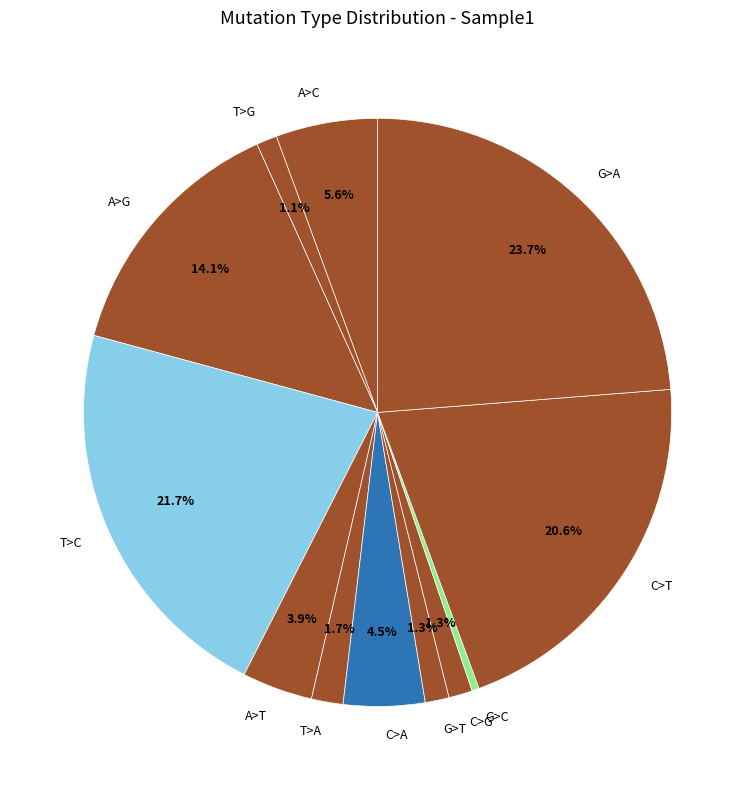

How many slices are in this pie chart?

12